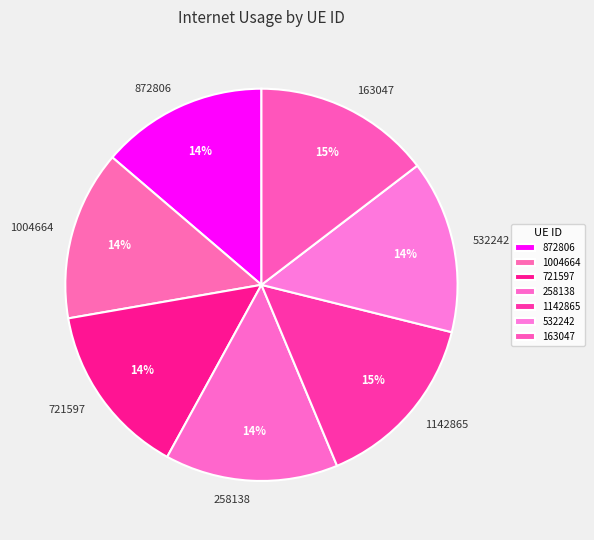

The 1142865 slice represents 4% of the pie. True or false?

False